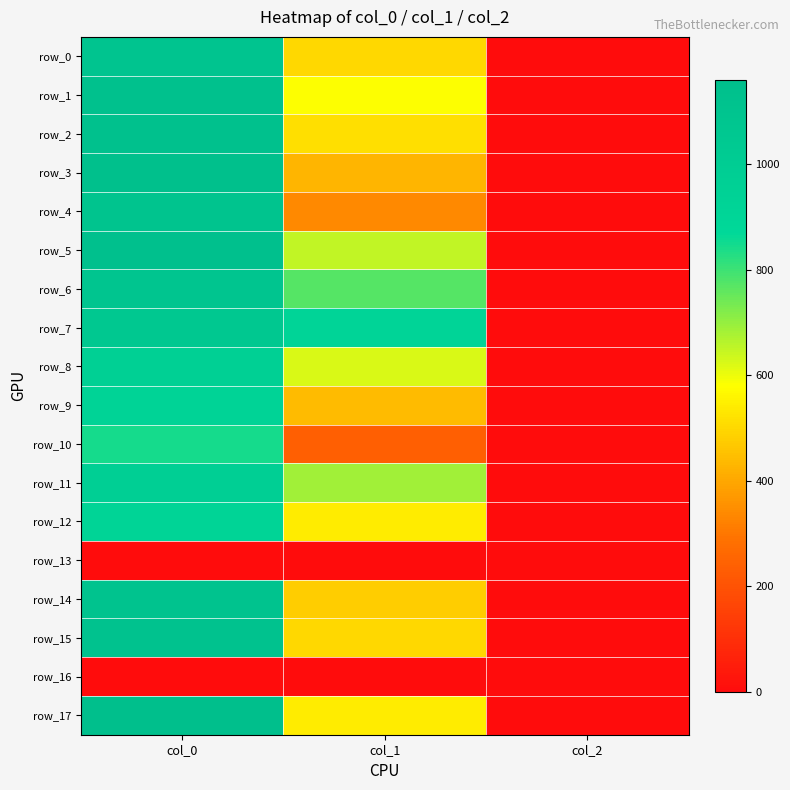

Is it true that row_15 equals 0.6 at col_2?

False